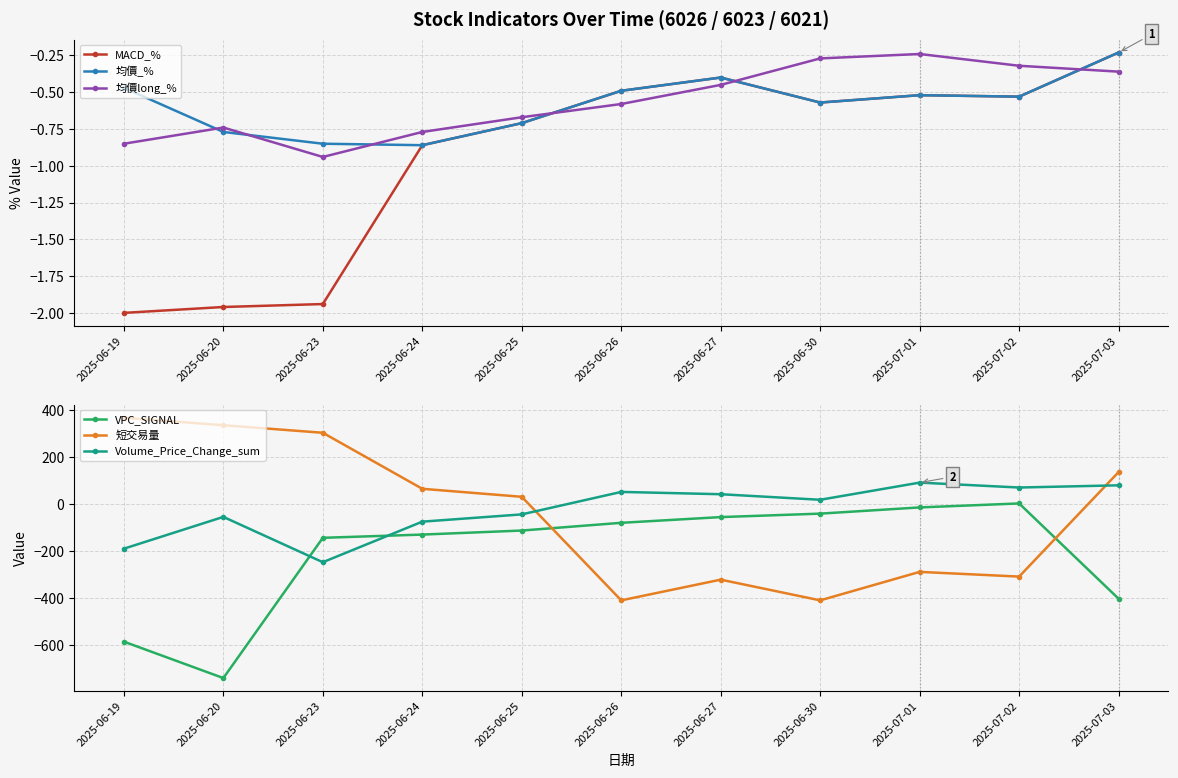

At how many categories does at least one series exceed 212?

3